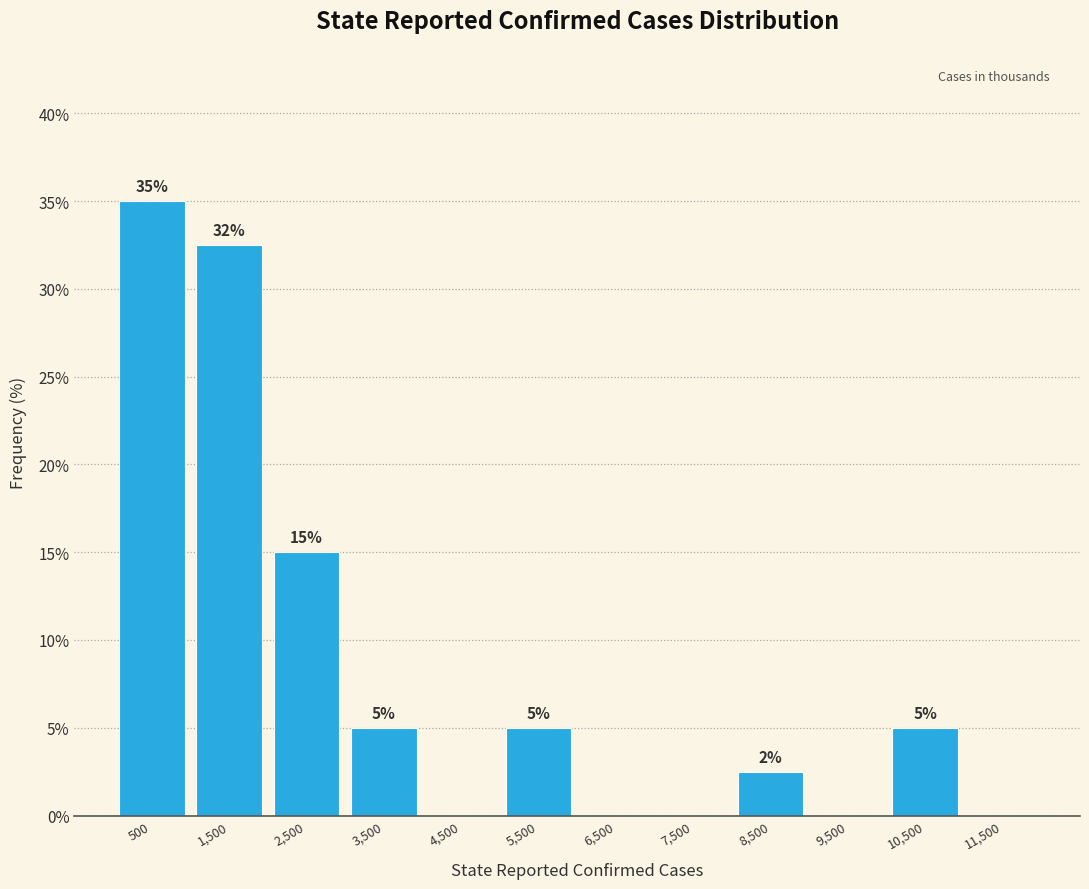

Over which range of the x-axis is the bar tallest?

0 to 1000